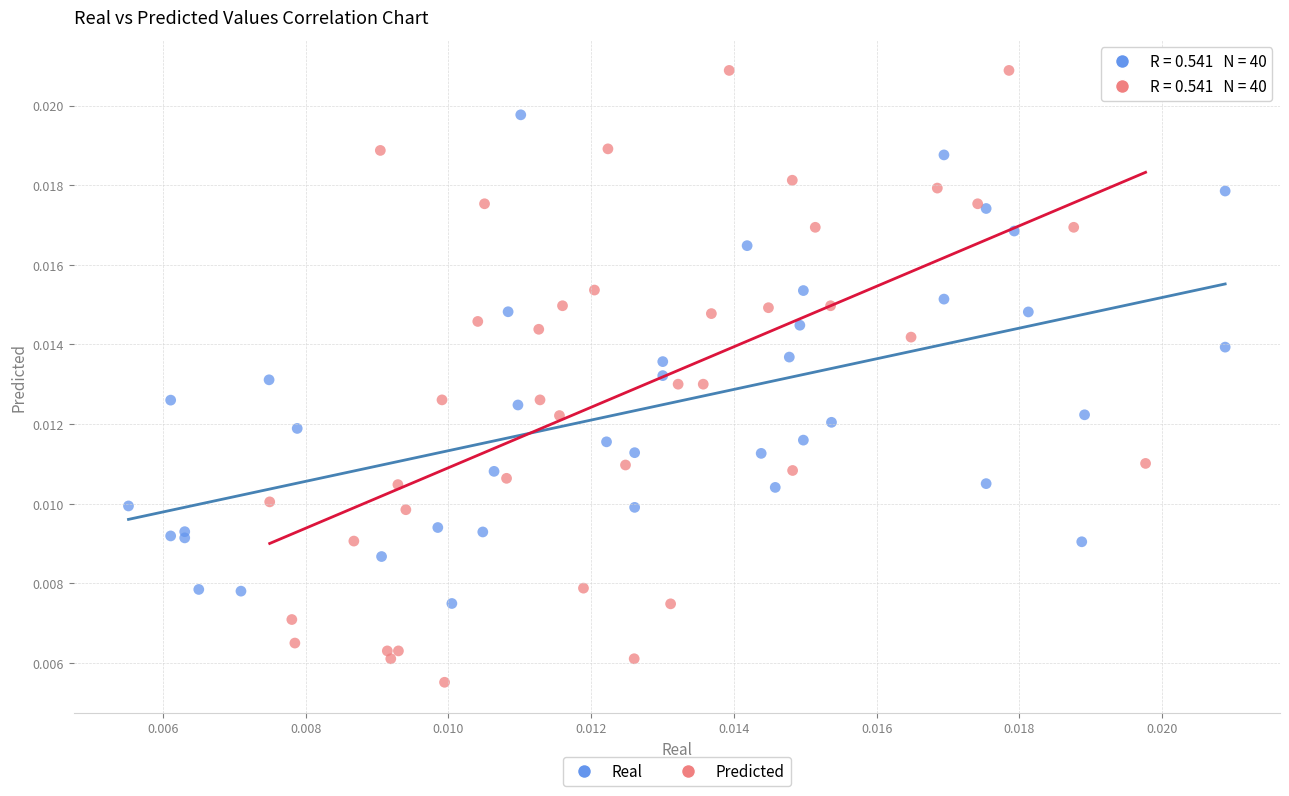

What are all the series names shown in the legend?

Real, Predicted